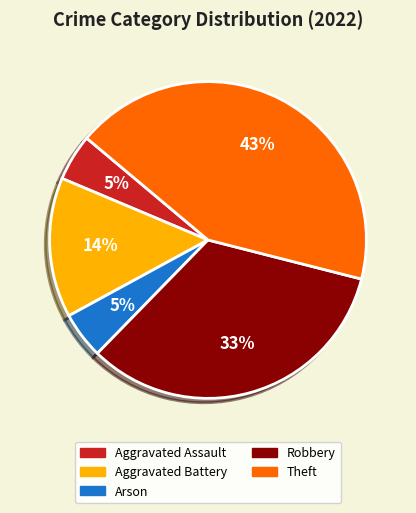

To the nearest percent, what is the average slice percentage?

20%